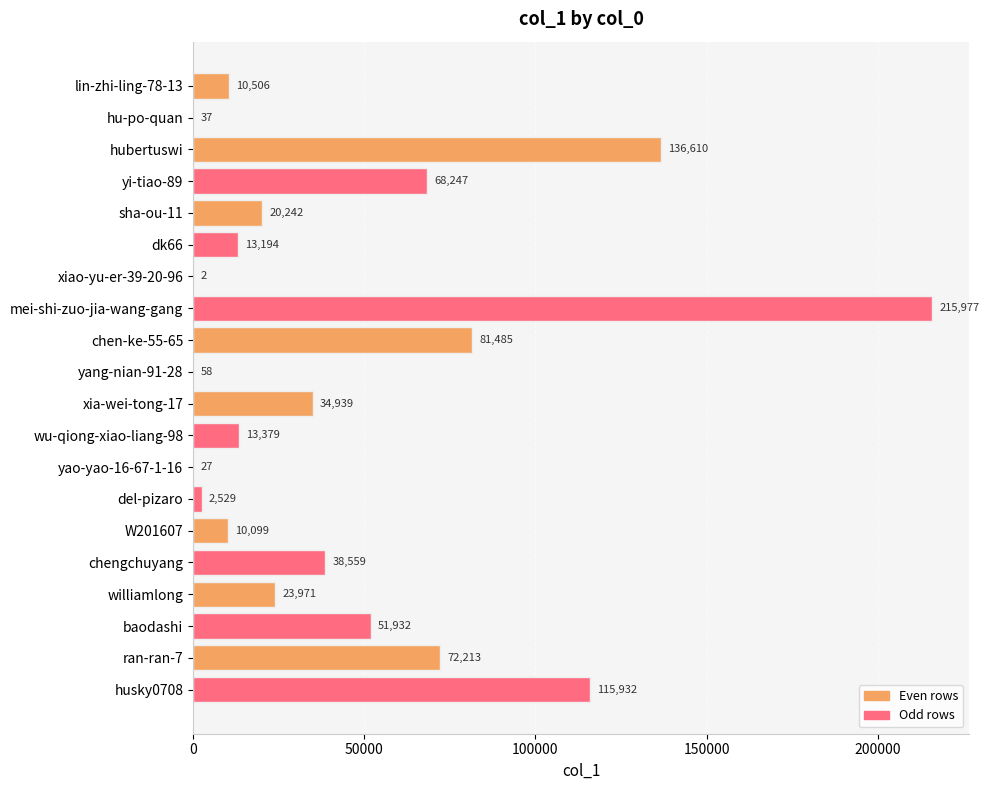

What is the change in value from yao-yao-16-67-1-16 to husky0708?

+115905